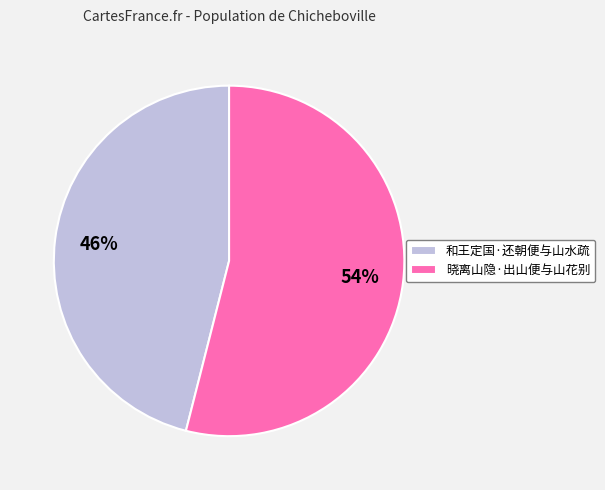

Is there any slice that represents more than half of the pie?

Yes